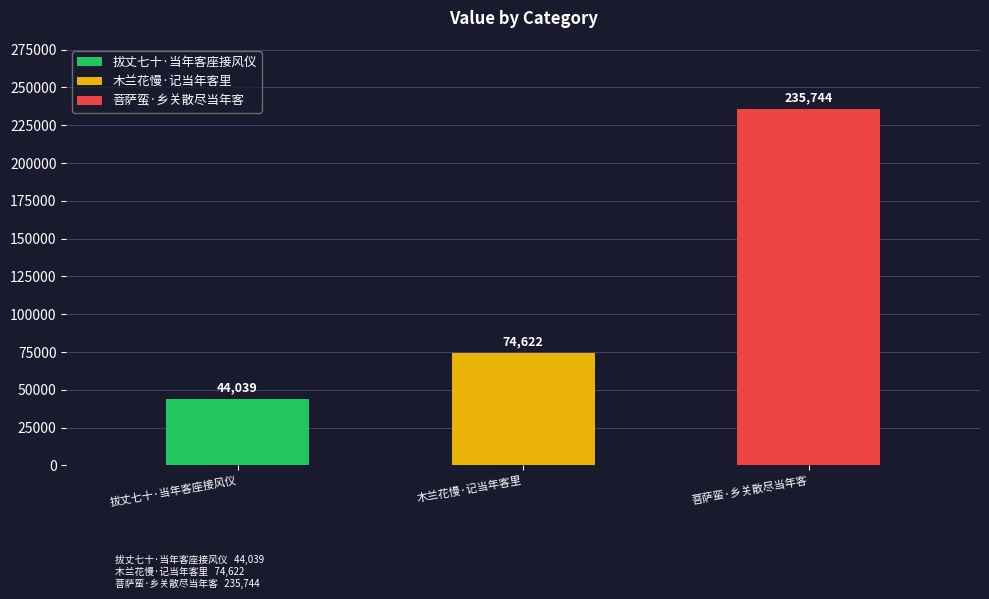

List the labels in order of value, smallest first.

拔丈七十·当年客座接风仪, 木兰花慢·记当年客里, 菩萨蛮·乡关散尽当年客